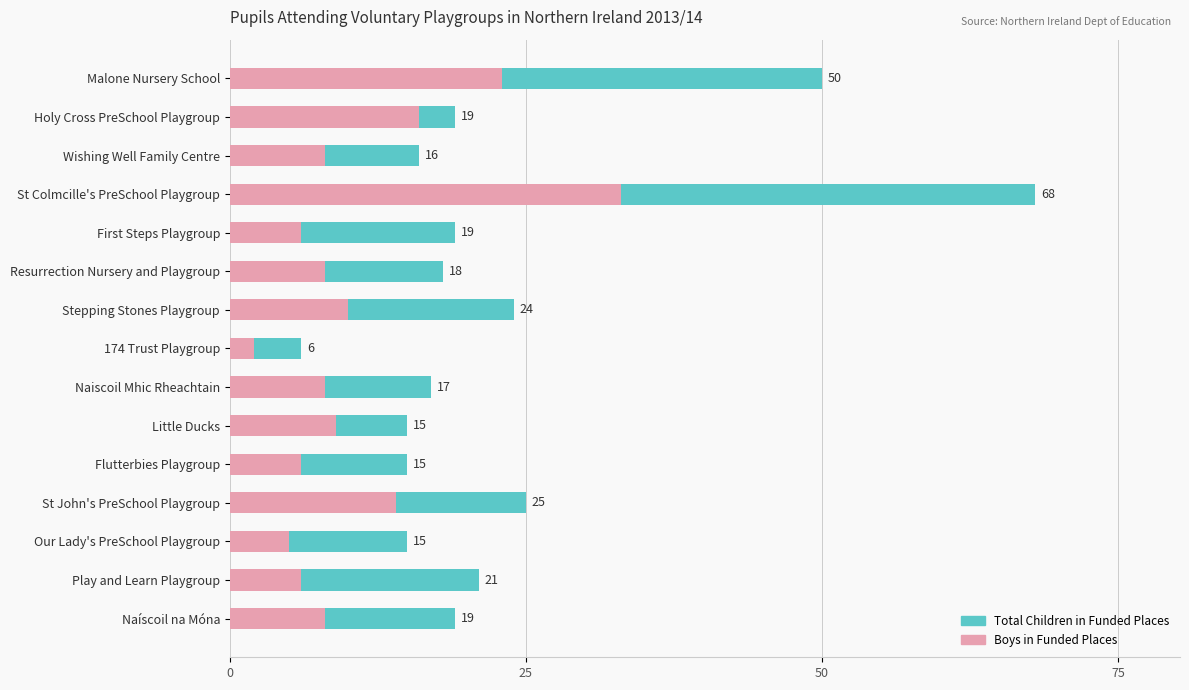

How many categories are shown in the chart?

15